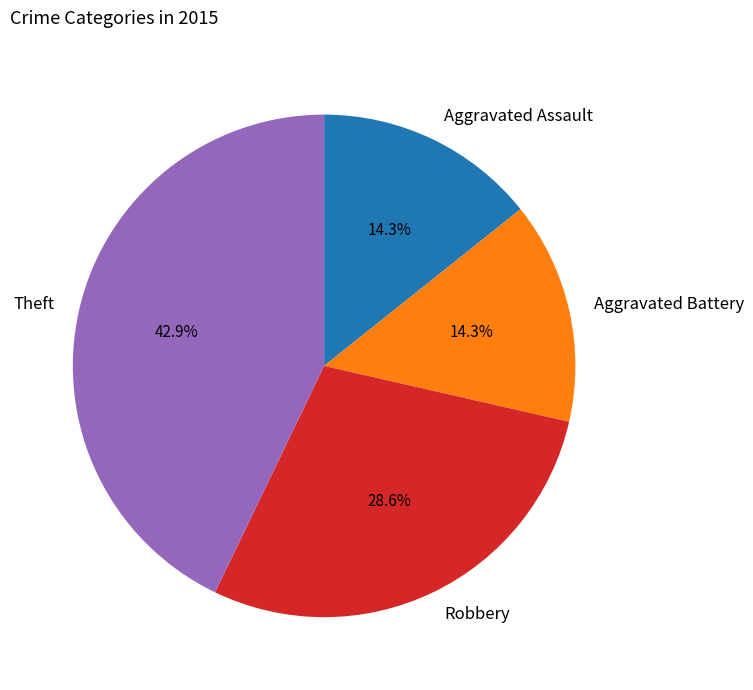

Does Aggravated Assault represent more than half of the total?

No